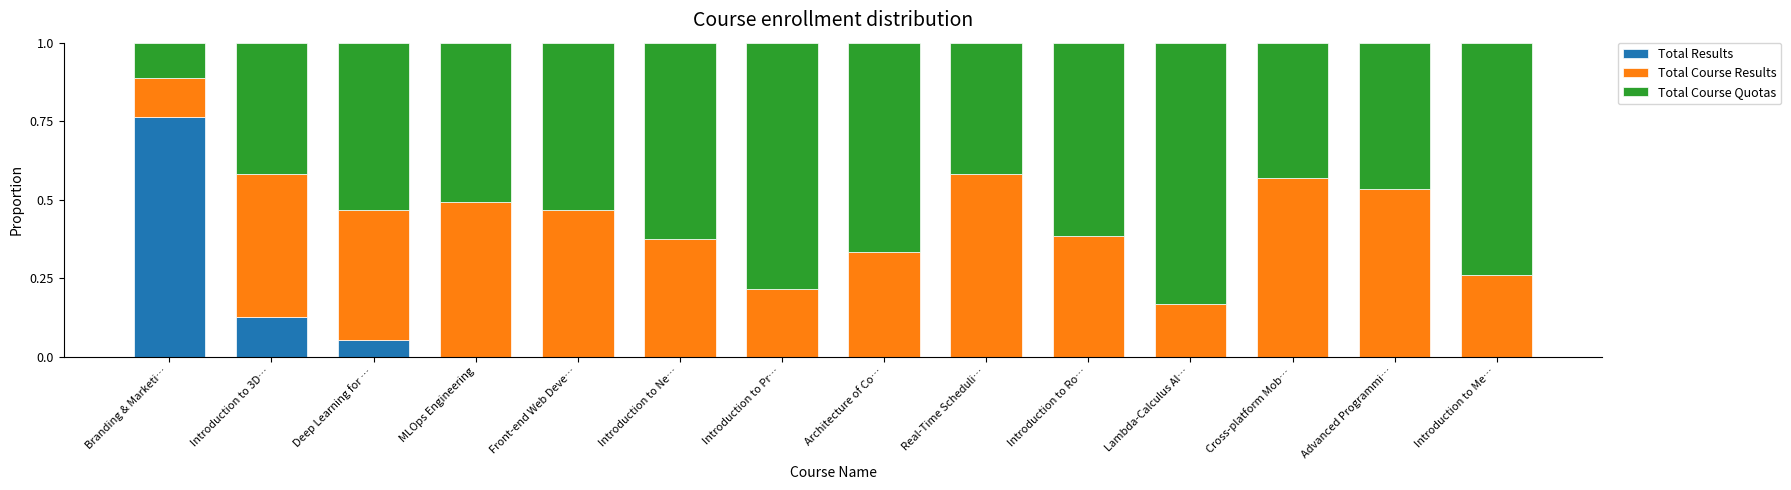

Does the chart contain stacked bars?

Yes